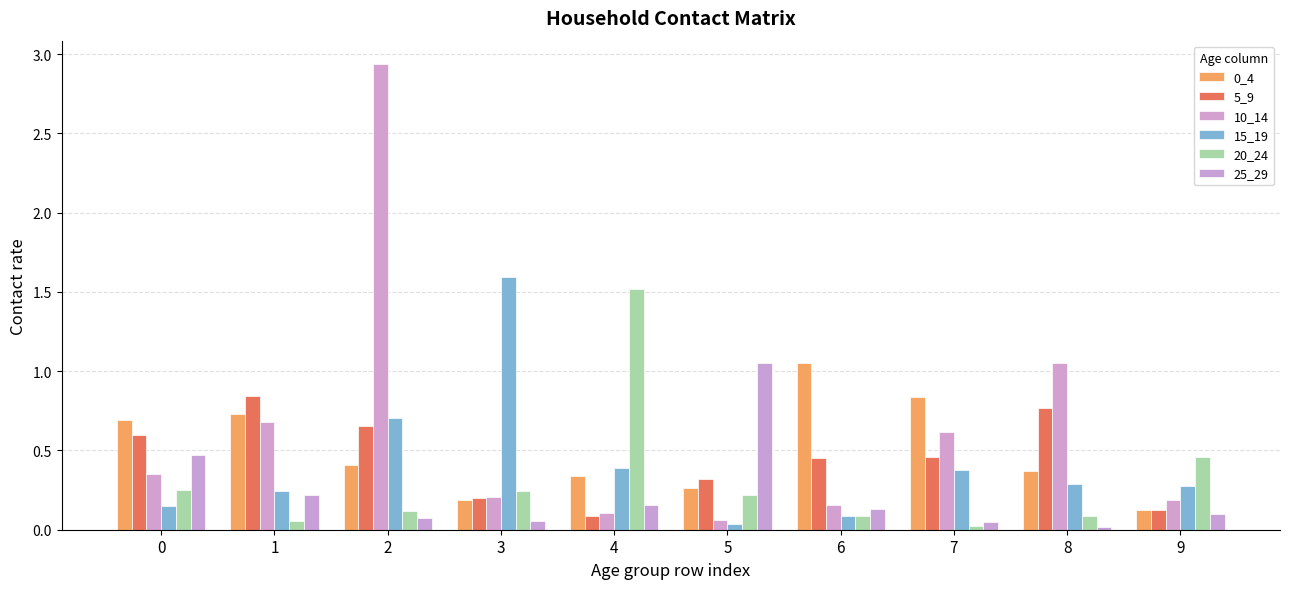

How many bars are there in total?

60